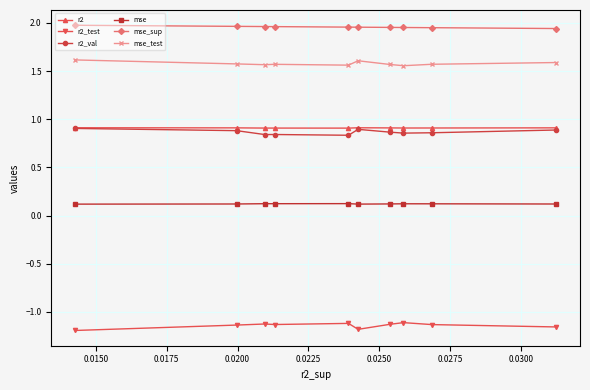

What are all the series names shown in the legend?

r2, r2_test, r2_val, mse, mse_sup, mse_test